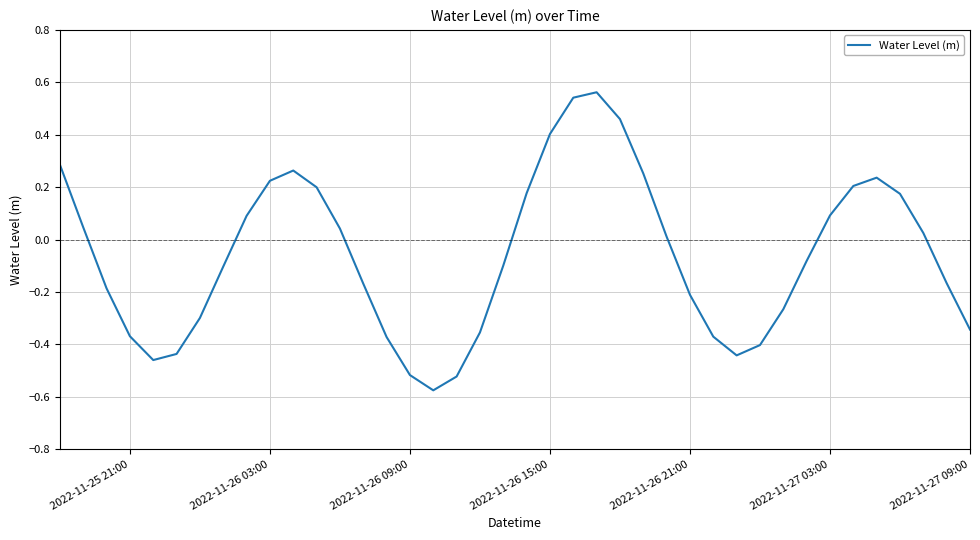

Does the chart have visible grid lines?

Yes